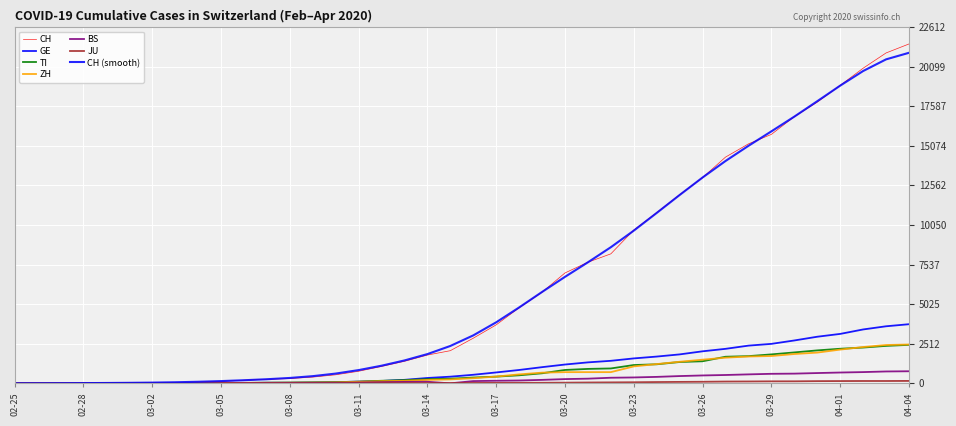

Which category has the highest value across all series?

04-04